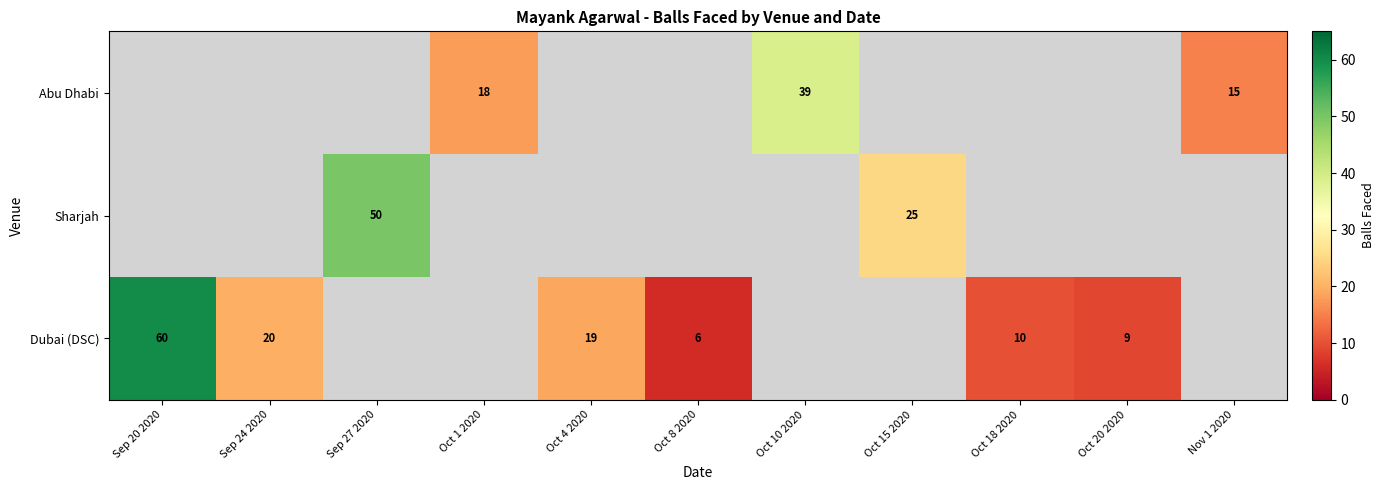

The Dubai (DSC) series shows 6.8 at Oct 4 2020. True or false?

False